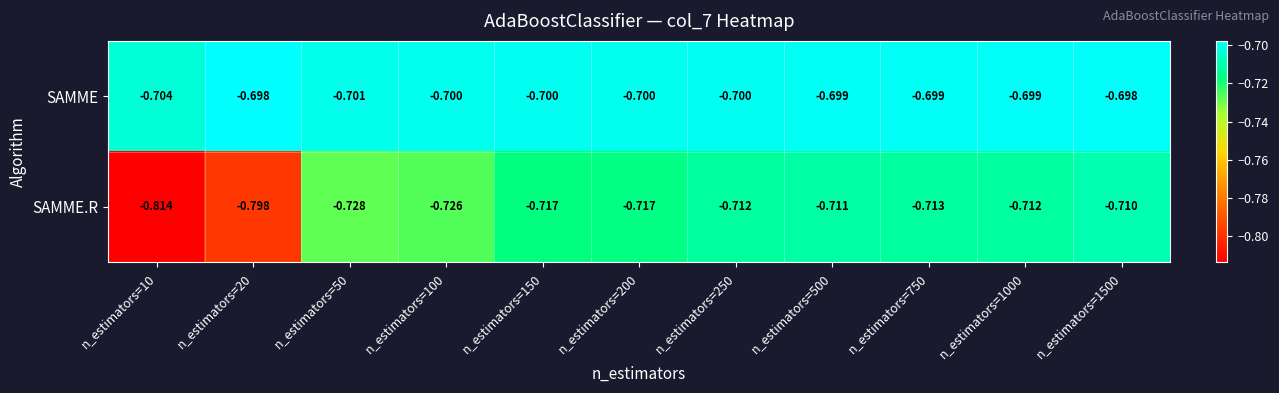

Between n_estimators=50 and n_estimators=150, which series saw the biggest shift?

SAMME.R